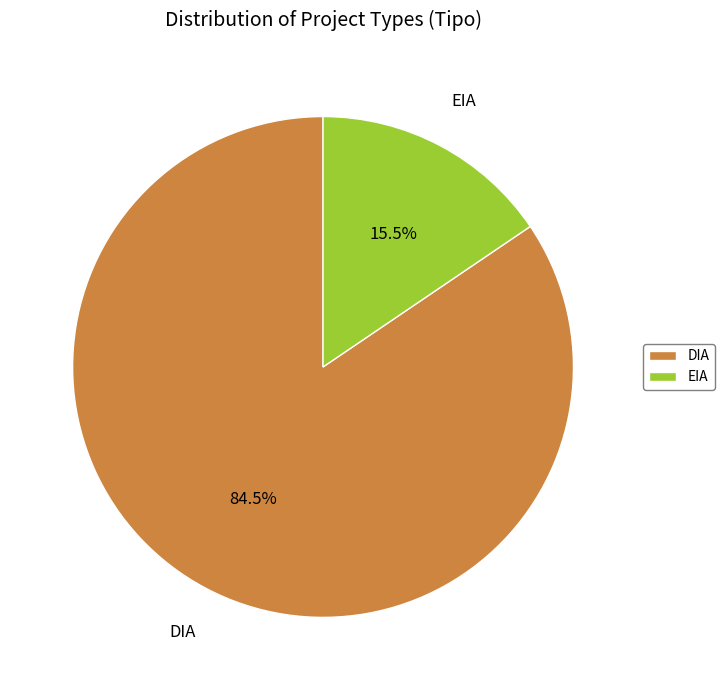

The DIA slice represents 98% of the pie. True or false?

False